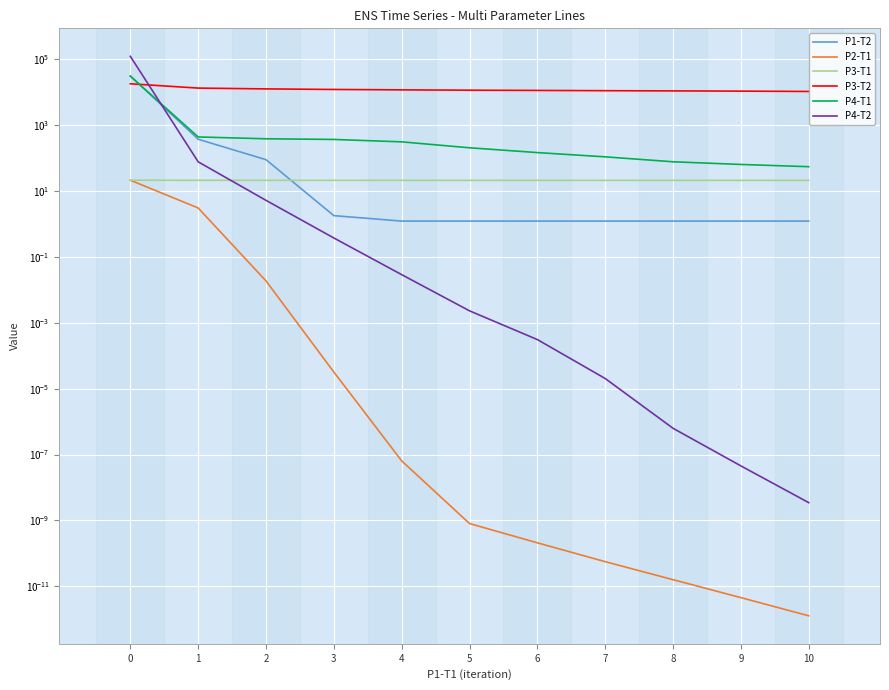

Reading left to right, transcribe all the data shown in this chart.

P1-T2: 0=31423.8	1=375.3	2=89.9	3=1.8	4=1.2	5=1.2	6=1.2	7=1.2	8=1.2	9=1.2	10=1.2
P2-T1: 0=21.4	1=3.1	2=0.0	3=0.0	4=0.0	5=0.0	6=0.0	7=0.0	8=0.0	9=0.0	10=0.0
P3-T1: 0=21.5	1=21.3	2=21.2	3=21.2	4=21.2	5=21.2	6=21.2	7=21.2	8=21.2	9=21.2	10=21.2
P3-T2: 0=18139.2	1=13421.7	2=12682.6	3=12184.3	4=11855.3	5=11590.3	6=11401.0	7=11192.7	8=11035.0	9=10856.1	10=10602.2
P4-T1: 0=30806.4	1=440.5	2=387.6	3=370.1	4=312.8	5=206.5	6=147.6	7=109.6	8=77.6	9=64.4	10=55.1
P4-T2: 0=123866.9	1=77.3	2=5.2	3=0.4	4=0.0	5=0.0	6=0.0	7=0.0	8=0.0	9=0.0	10=0.0